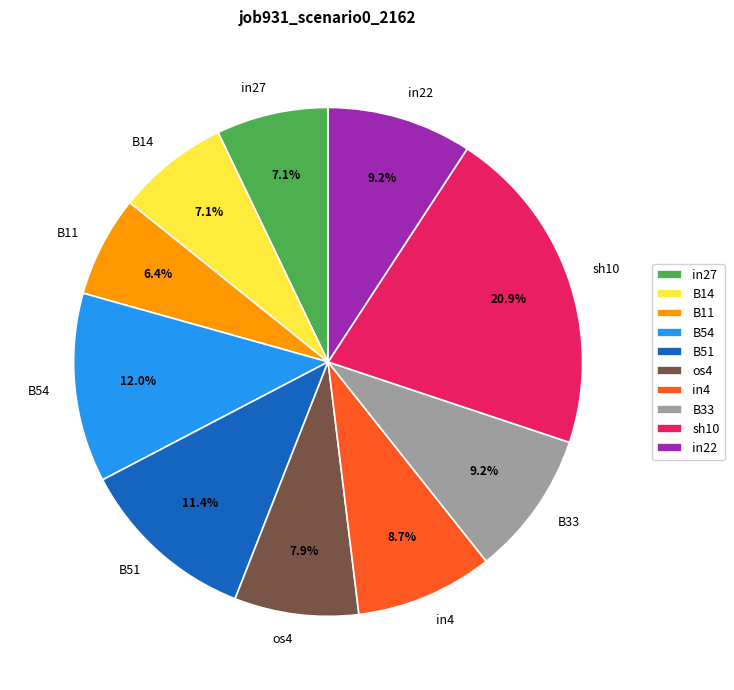

What portion of the pie excludes in4?

91.3%